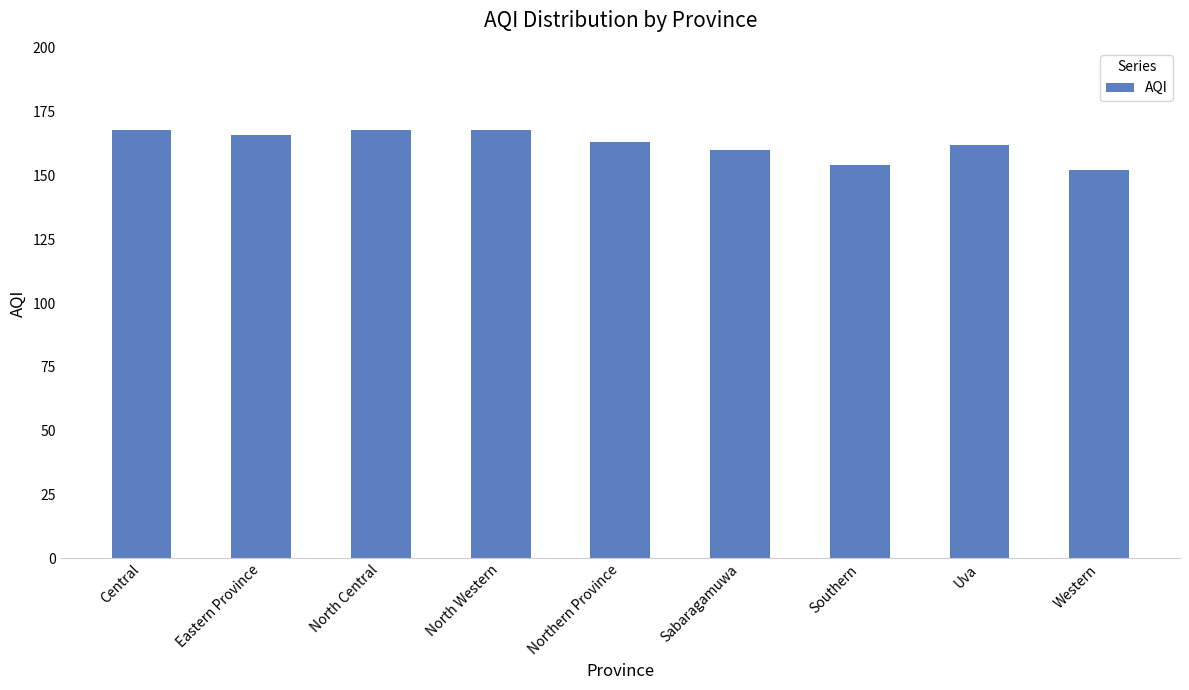

Where is the data nearest to the value 160?

Sabaragamuwa